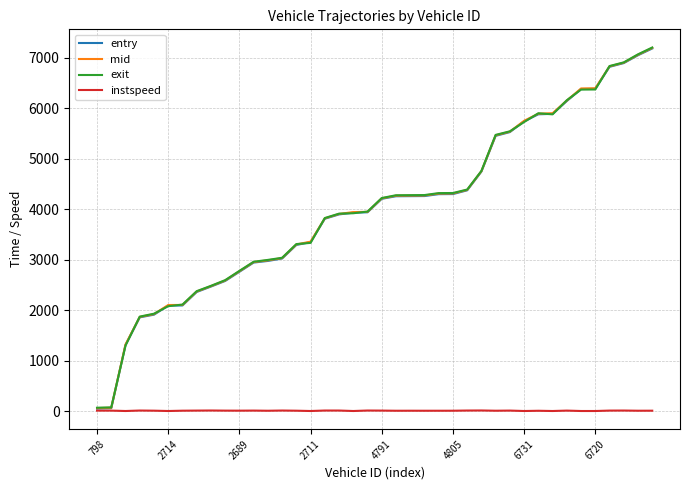

What is the greatest value displayed?

7199.0